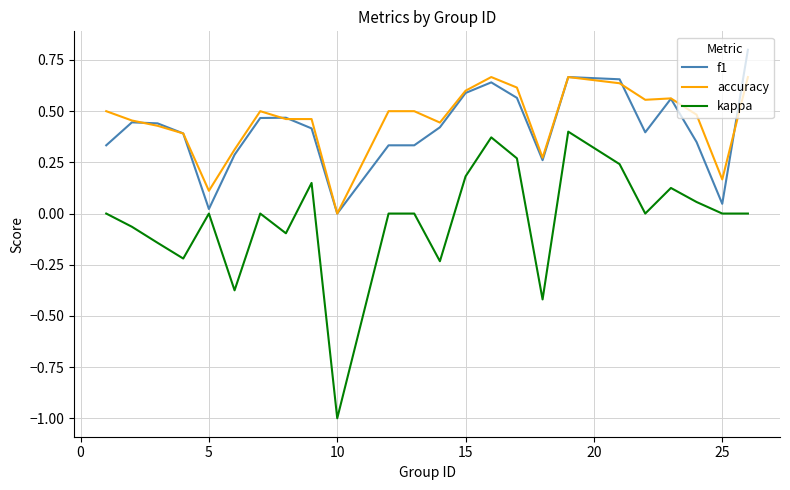

List the series in order of their peak value, lowest first.

kappa, accuracy, f1